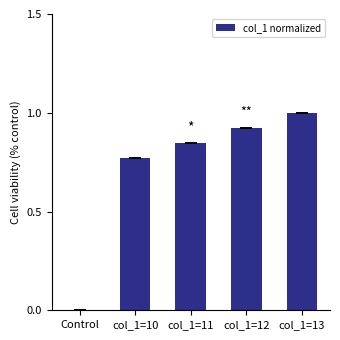

What is the sum of all values?

3.5